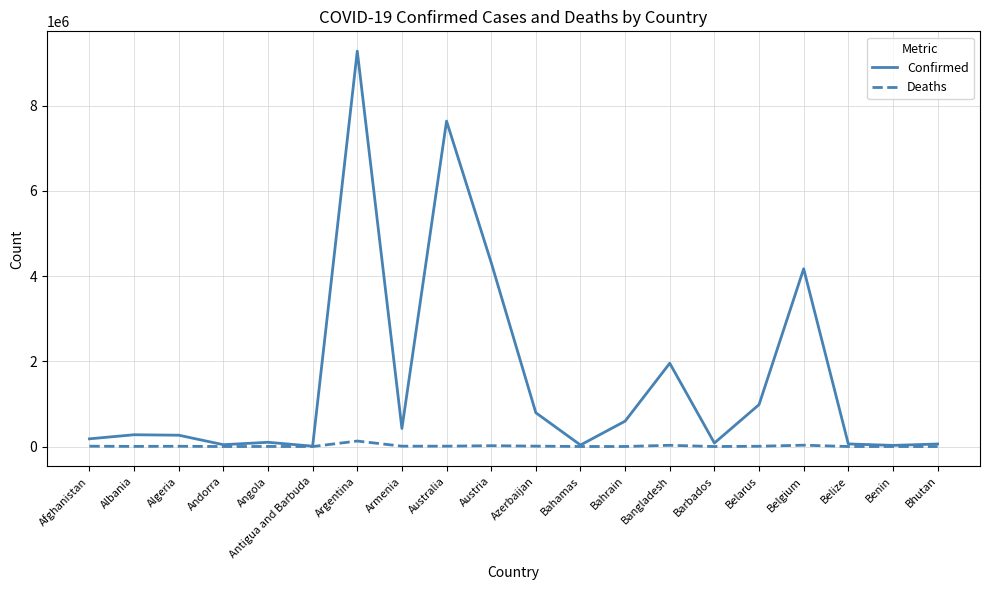

What is the total value across all series at Belgium?

4202068